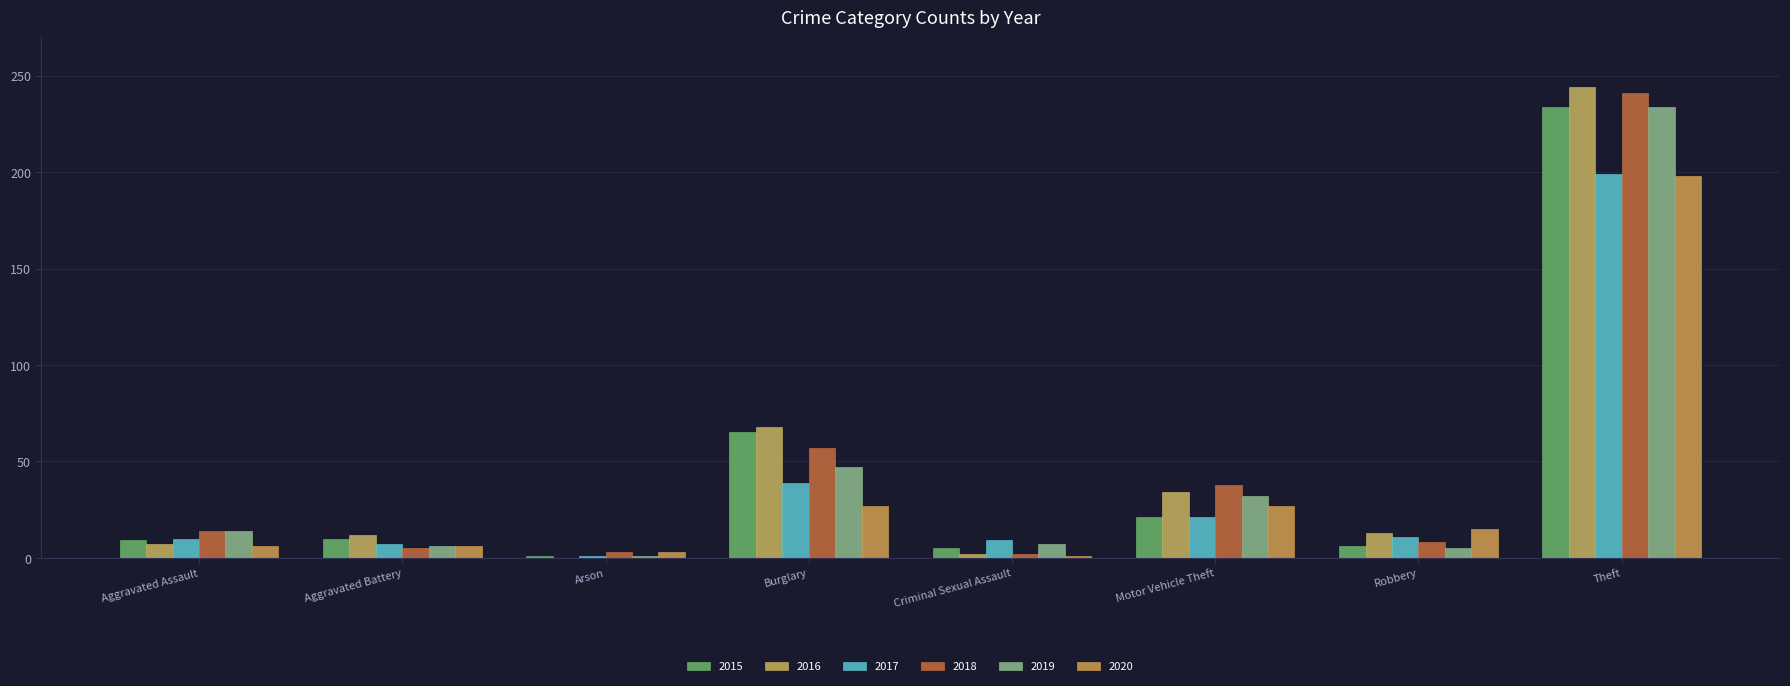

What is the difference between the maximum and minimum values in the 2020 series?

197